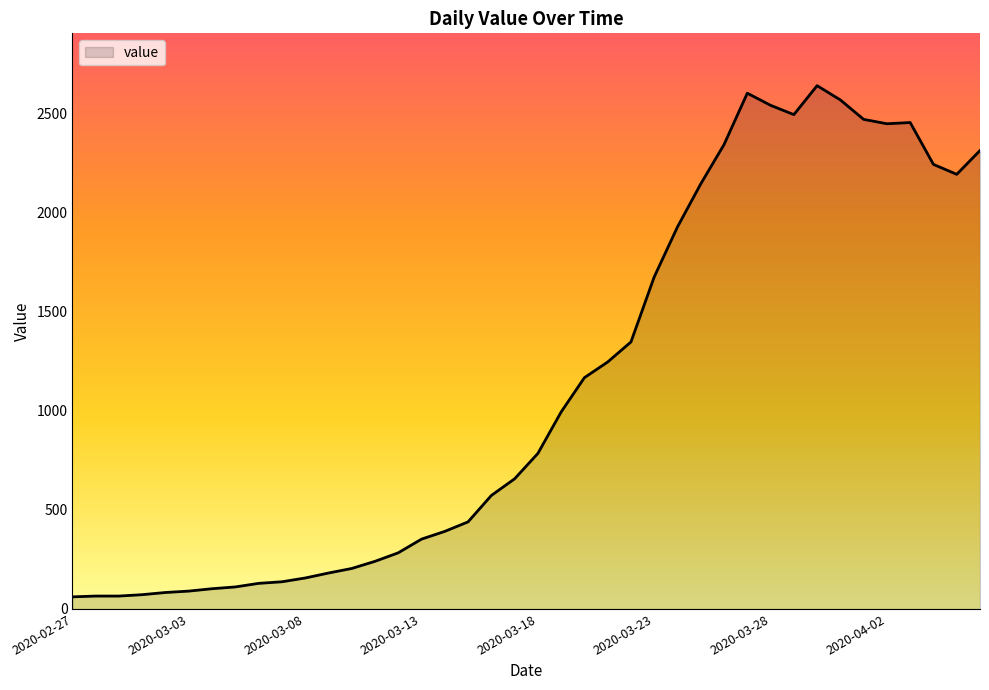

What is the minimum value shown in the chart?

61